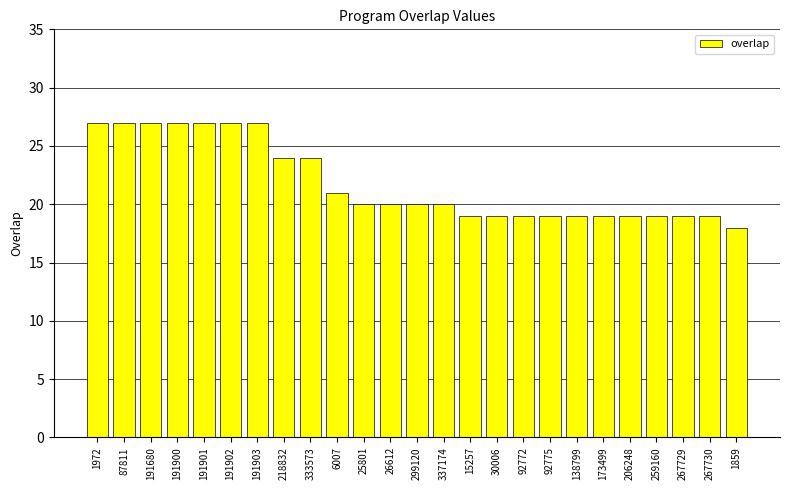

What is the maximum value shown in the chart?

27